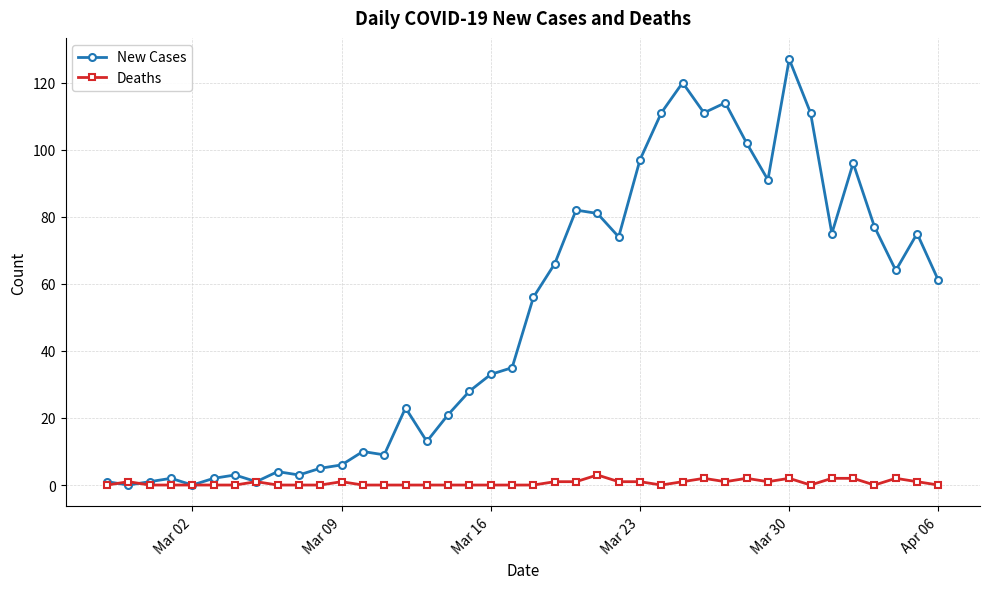

How many lines are shown in the chart?

2